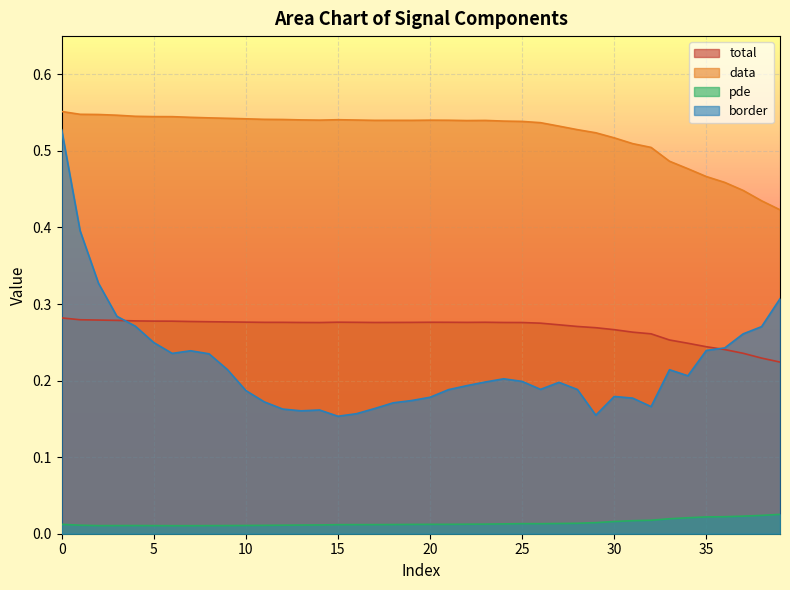

What are all the series names shown in the legend?

total, data, pde, border